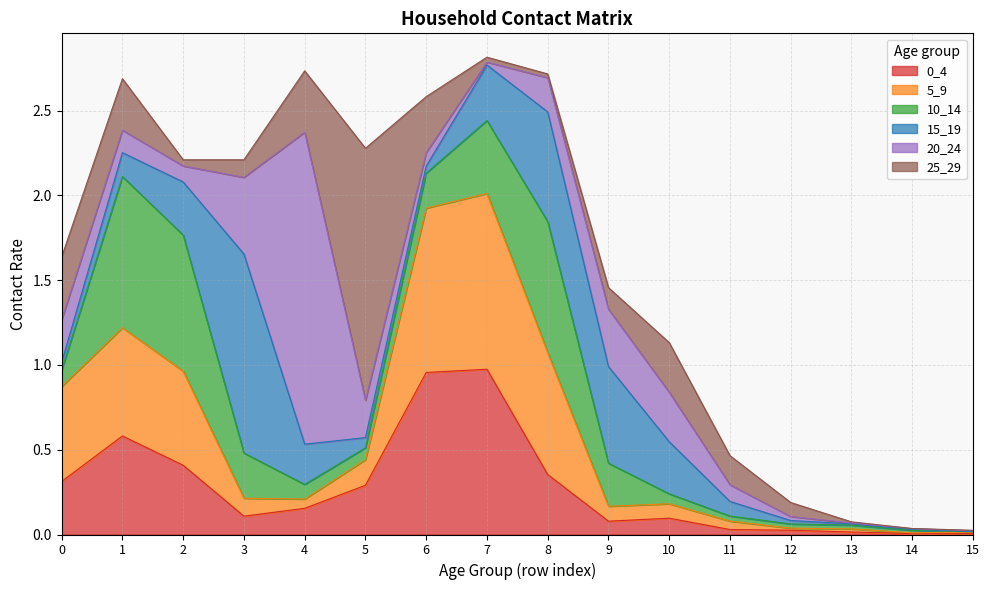

What is the sum of the 10_14 values at 2 and 7?

1.2